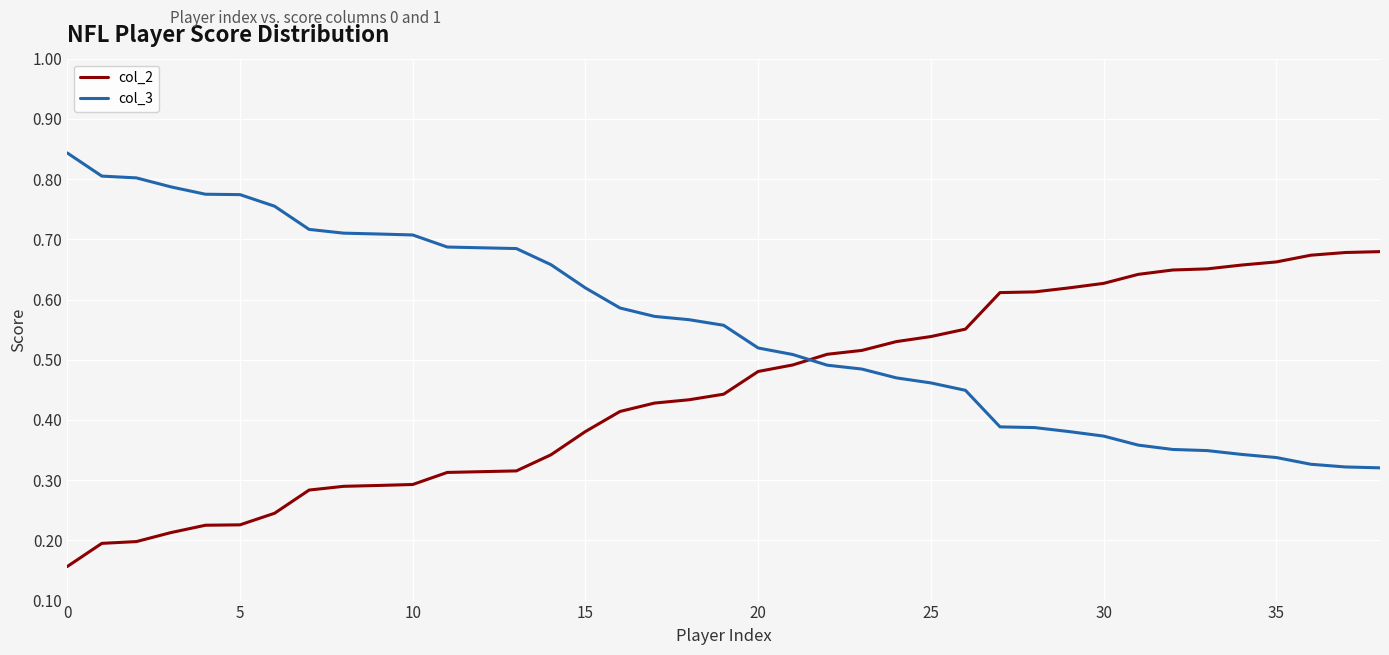

List the series in order of their overall mean, highest first.

col_3, col_2